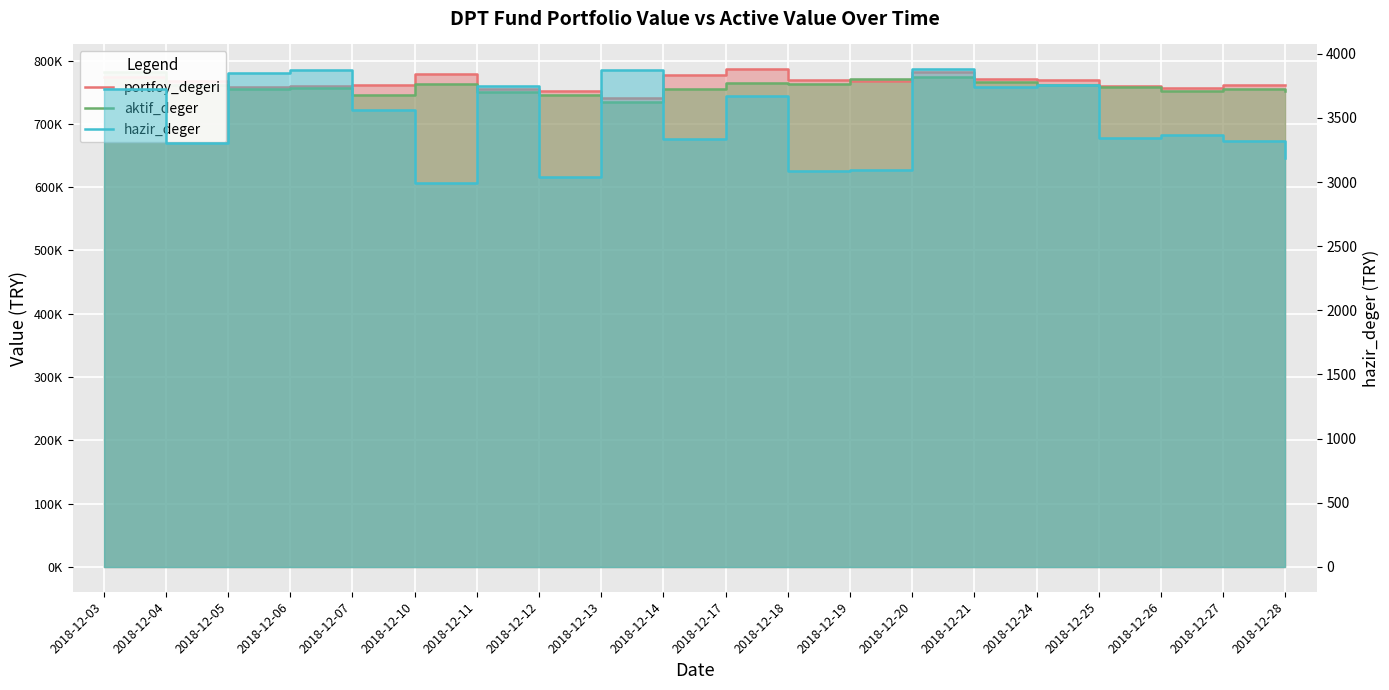

Is the value of portfoy_degeri at 2018-12-26 greater than the value of aktif_deger at 2018-12-05?

Yes